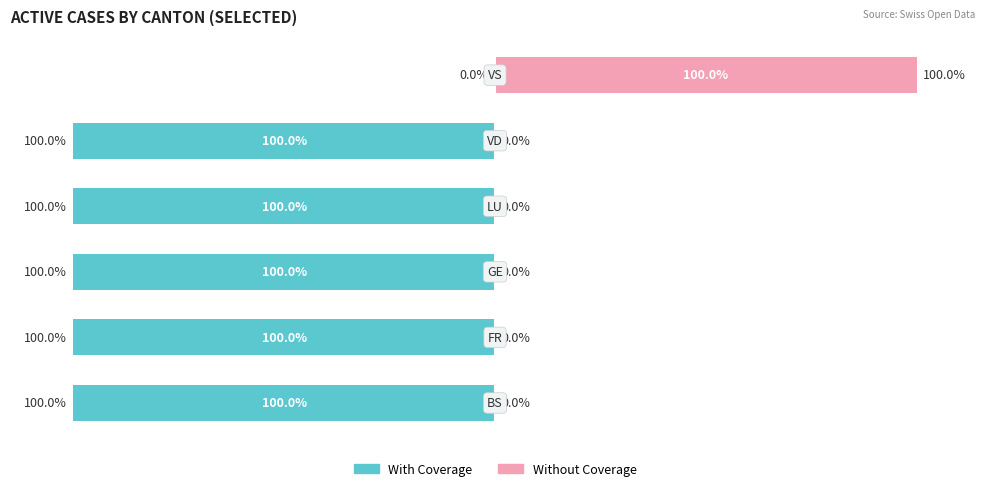

Reading right to left, extract all data points from this chart.

With Coverage: 0	100	100	100	100	100
Without Coverage: 100	0	0	0	0	0